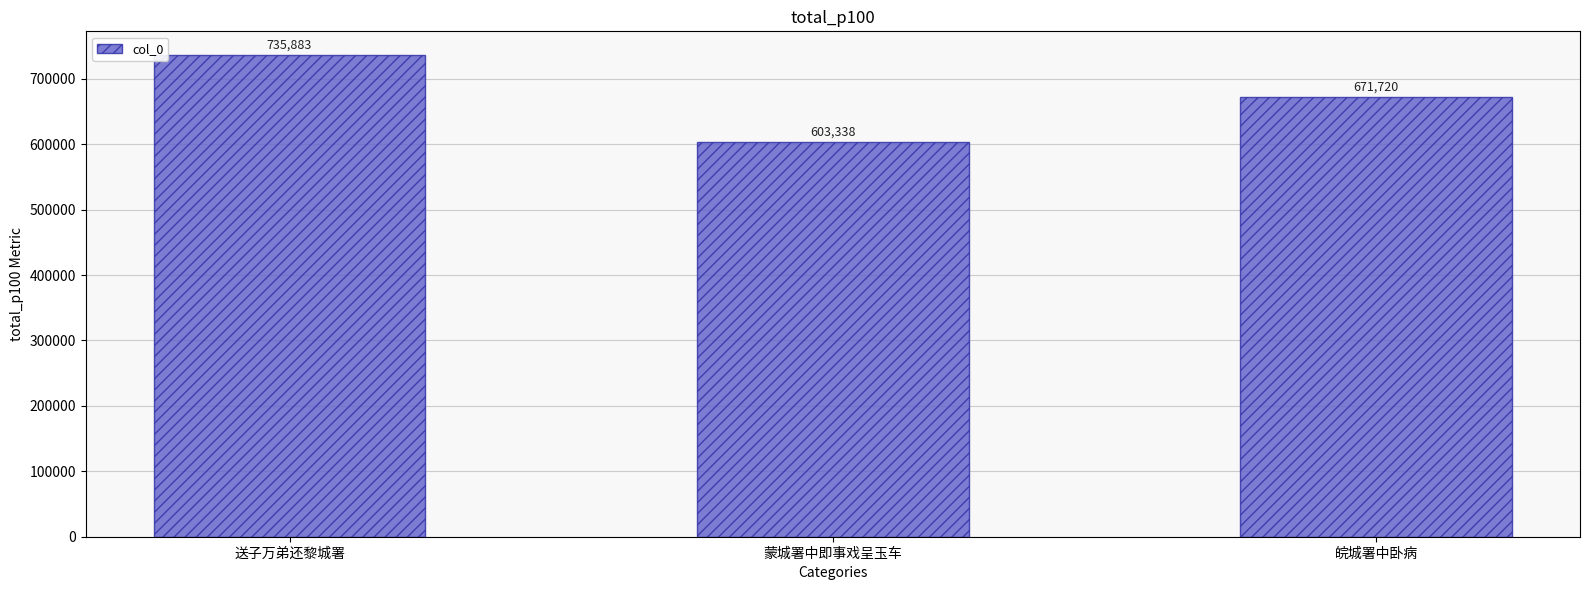

Reading left to right, what are all the values shown in this chart?

735883	603338	671720